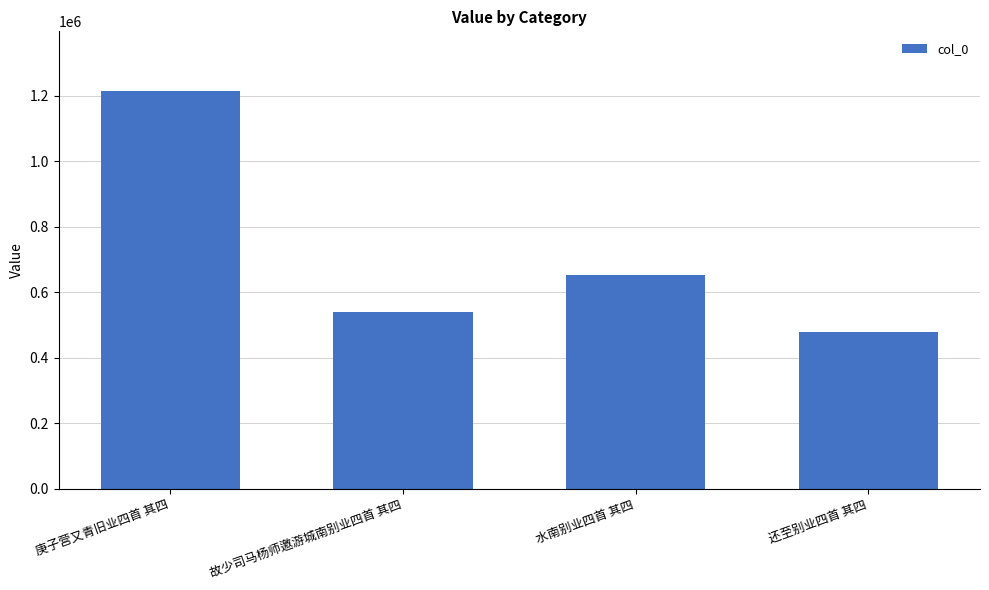

How many data points does each series have?

4